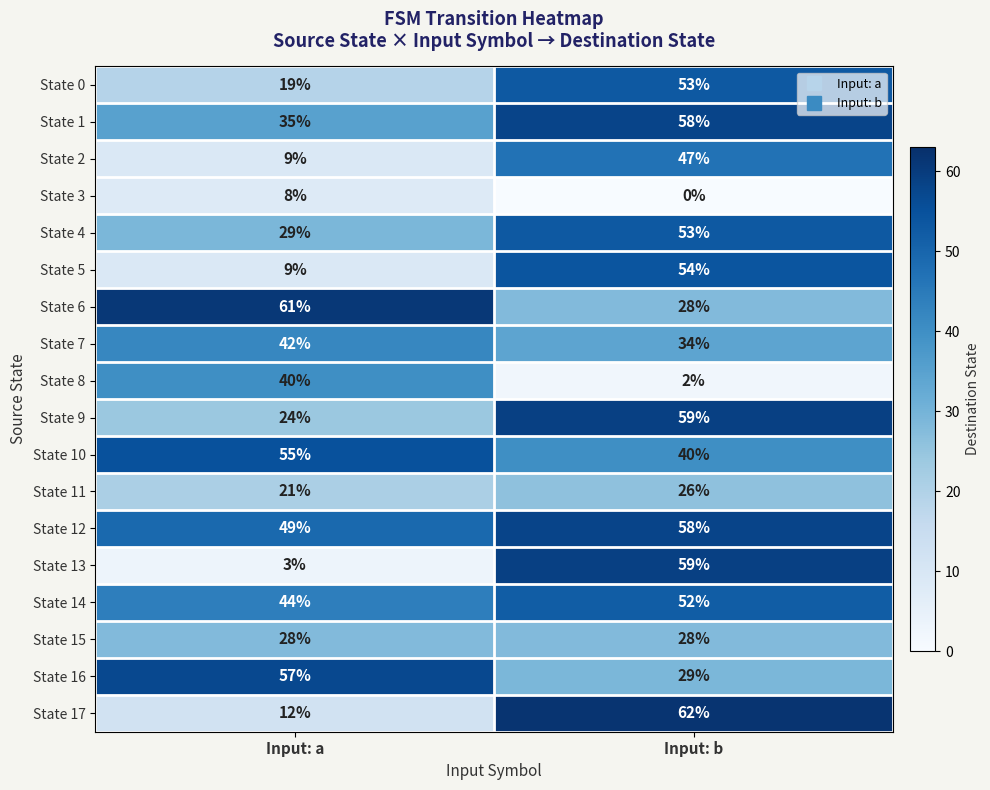

Where is State 9 nearest to the value 41?

Input: a